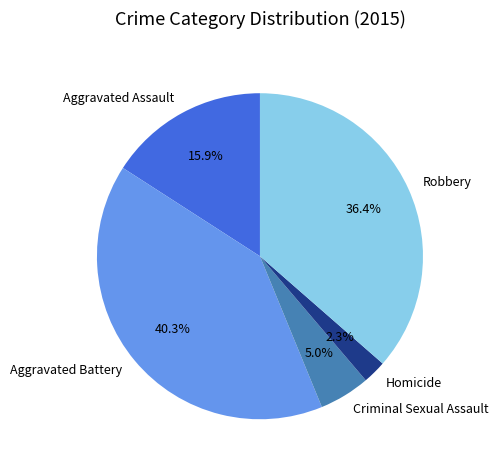

Rank the categories by value from highest to lowest.

Aggravated Battery, Robbery, Aggravated Assault, Criminal Sexual Assault, Homicide